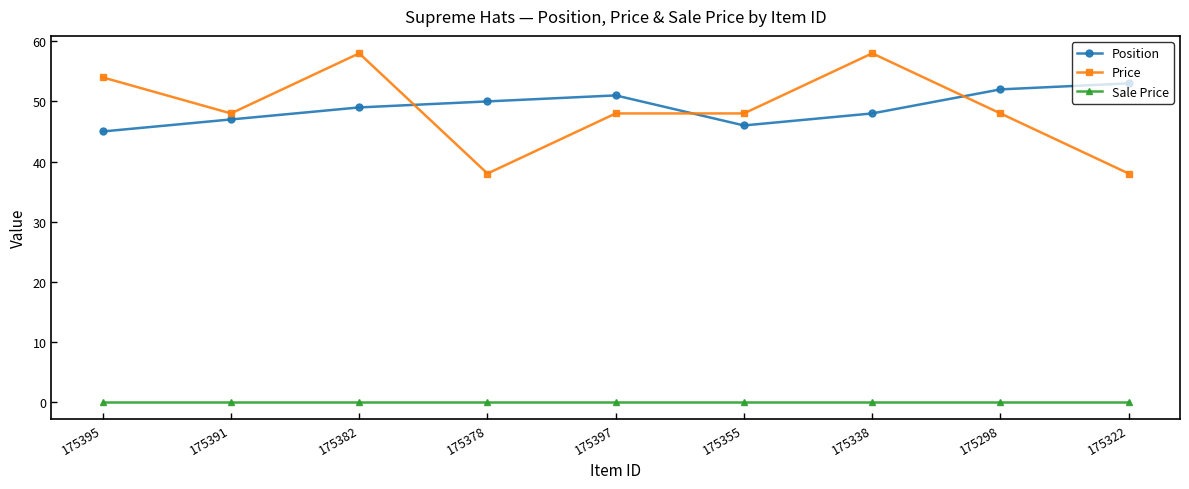

At how many categories does at least one series exceed 18?

9